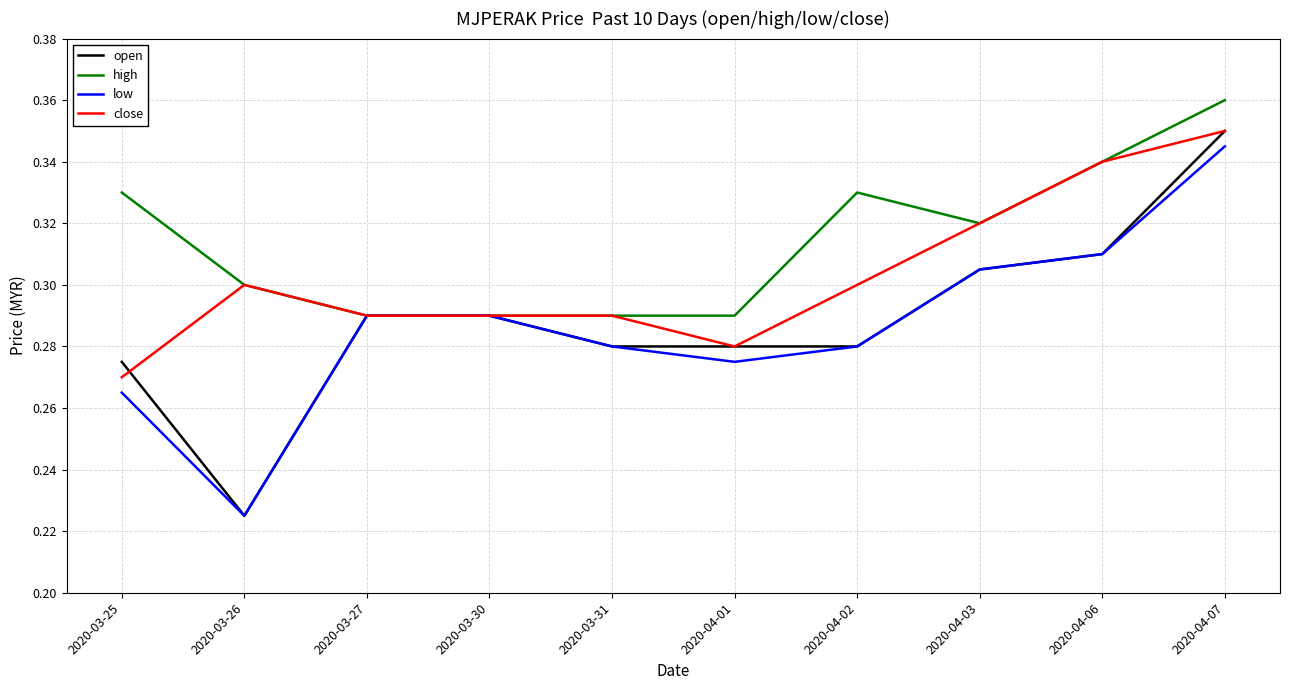

The low series shows 0.3 at 2020-03-30. True or false?

True